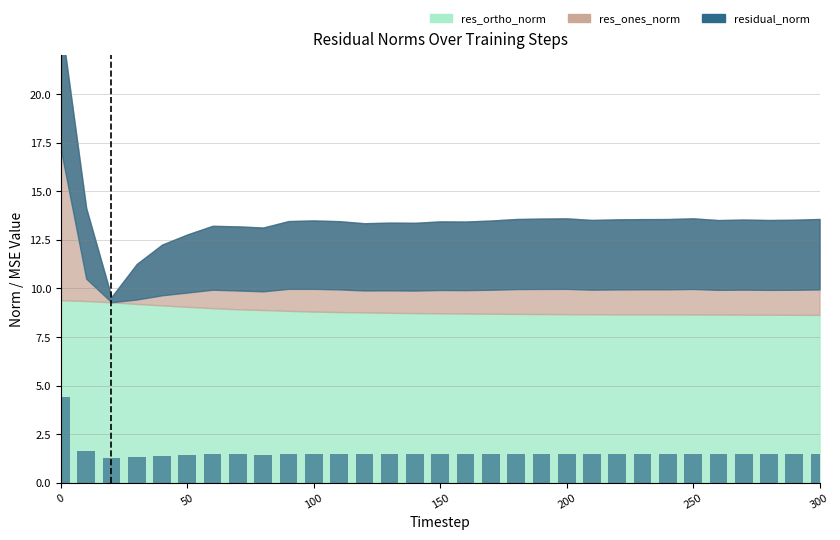

How many categories are shown in the chart?

31